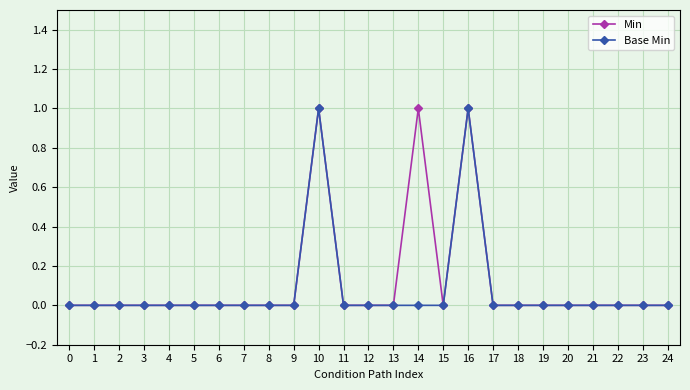

The value of Min at 24 is 0. True or false?

True